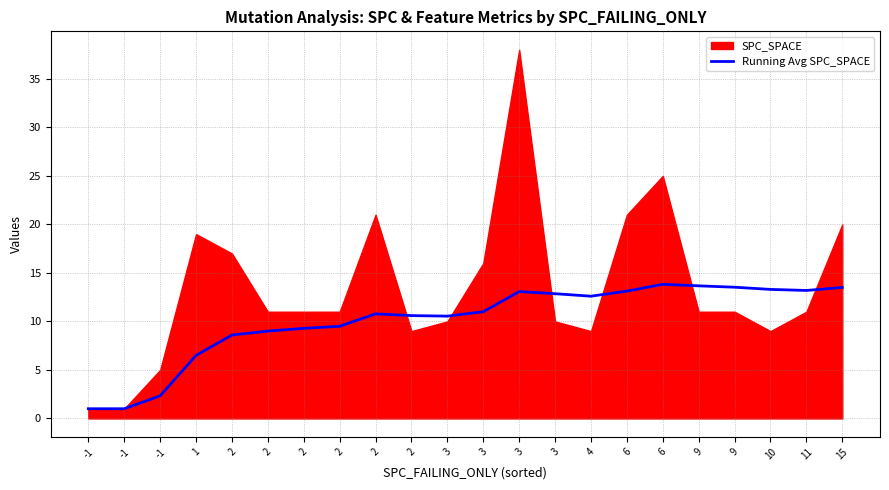

How many interior local valleys (lower than both neighbors) does the data have?

3